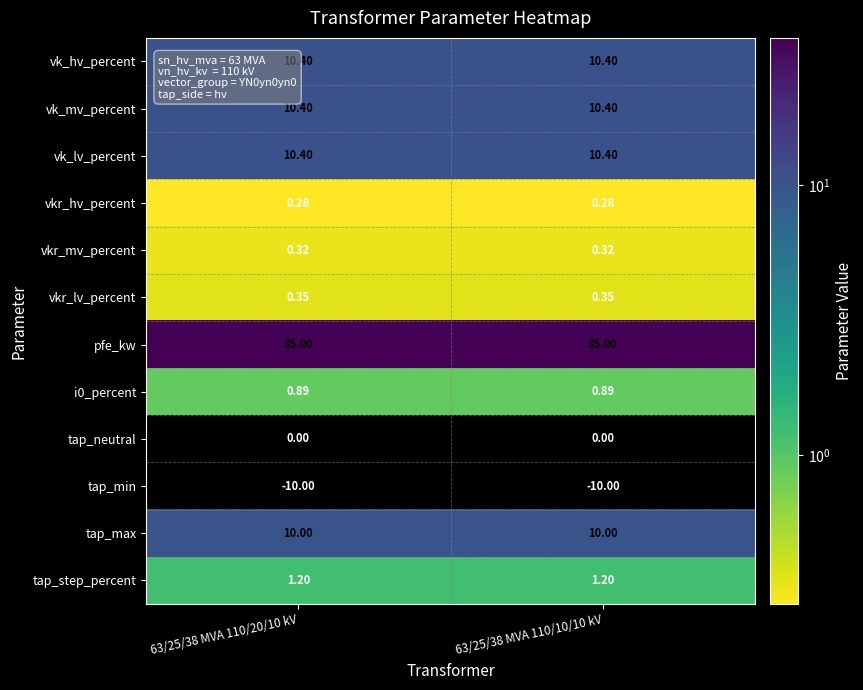

Which series has the largest total across all categories?

pfe_kw